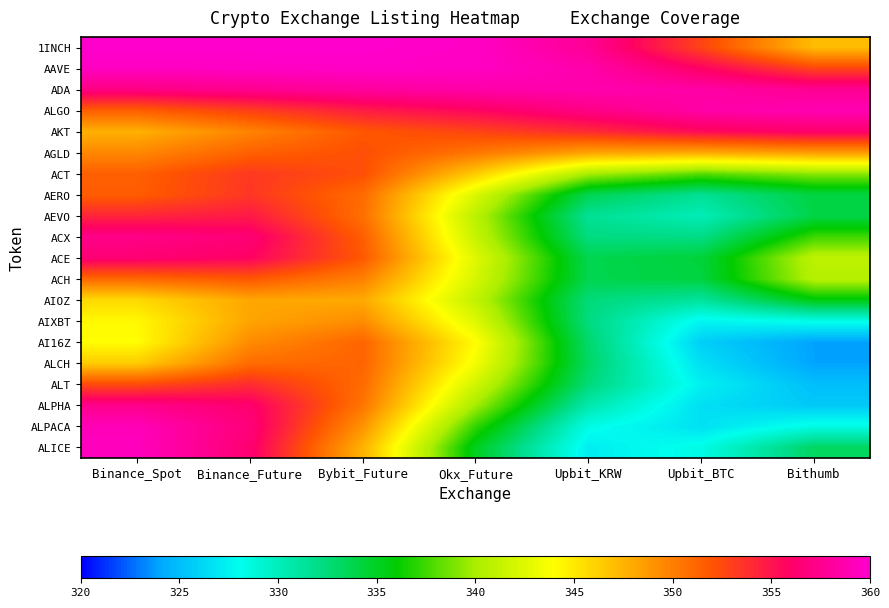

At how many categories does at least one series exceed 335?

7